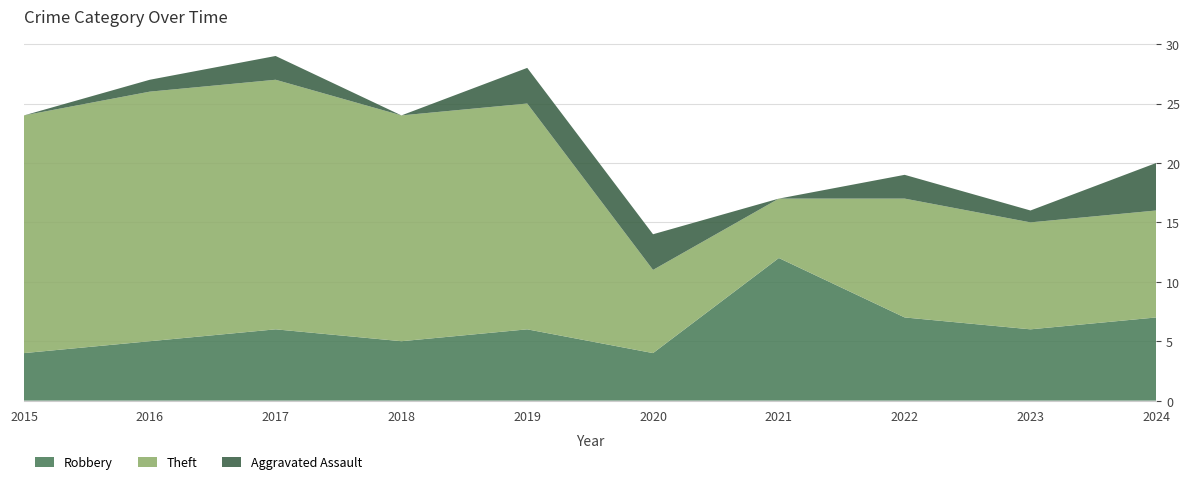

Reading left to right, transcribe all the data shown in this chart.

Robbery: 2015=4	2016=5	2017=6	2018=5	2019=6	2020=4	2021=12	2022=7	2023=6	2024=7
Theft: 2015=20	2016=21	2017=21	2018=19	2019=19	2020=7	2021=5	2022=10	2023=9	2024=9
Aggravated Assault: 2015=0	2016=1	2017=2	2018=0	2019=3	2020=3	2021=0	2022=2	2023=1	2024=4